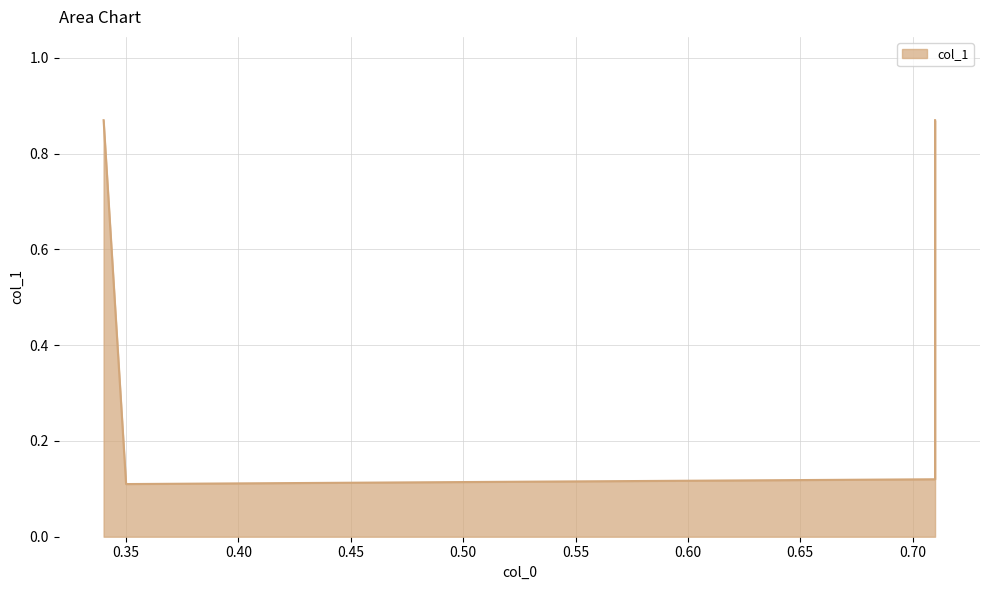

True or false: the data shows 0.9 at 0.71.

True